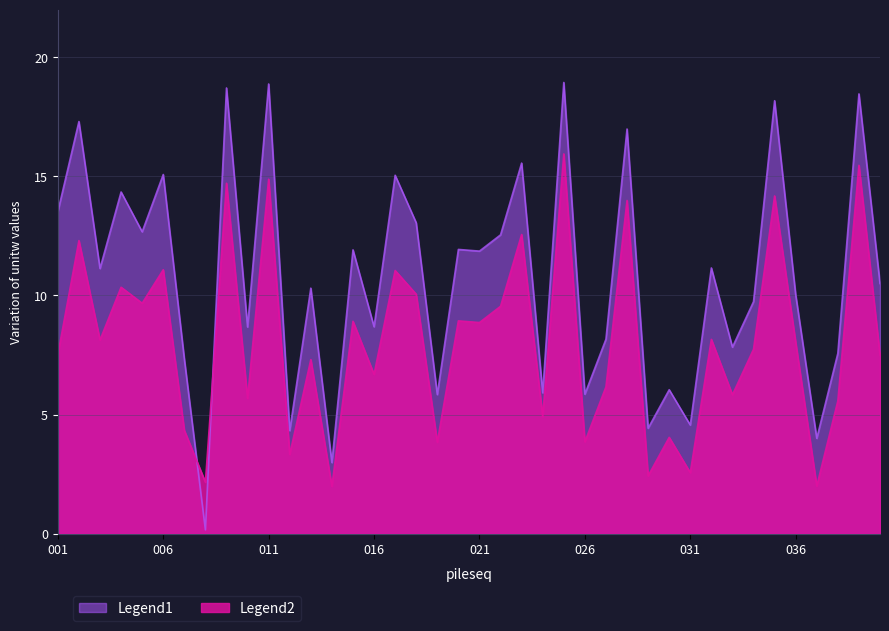

After their last crossing, which series has the higher values: unitw_series1 or unitw_series2?

unitw_series1